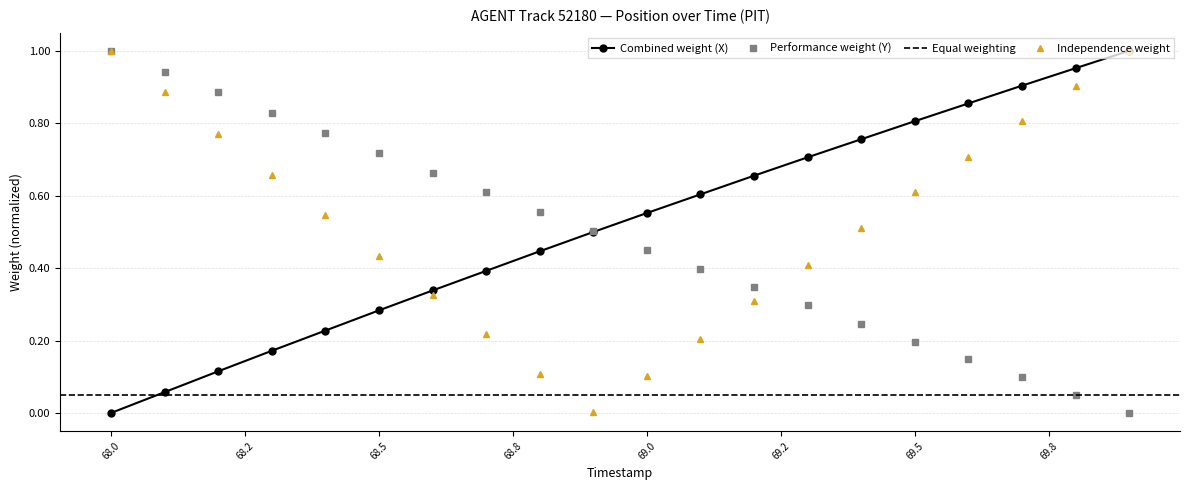

What is the average value of the Y series?

0.5